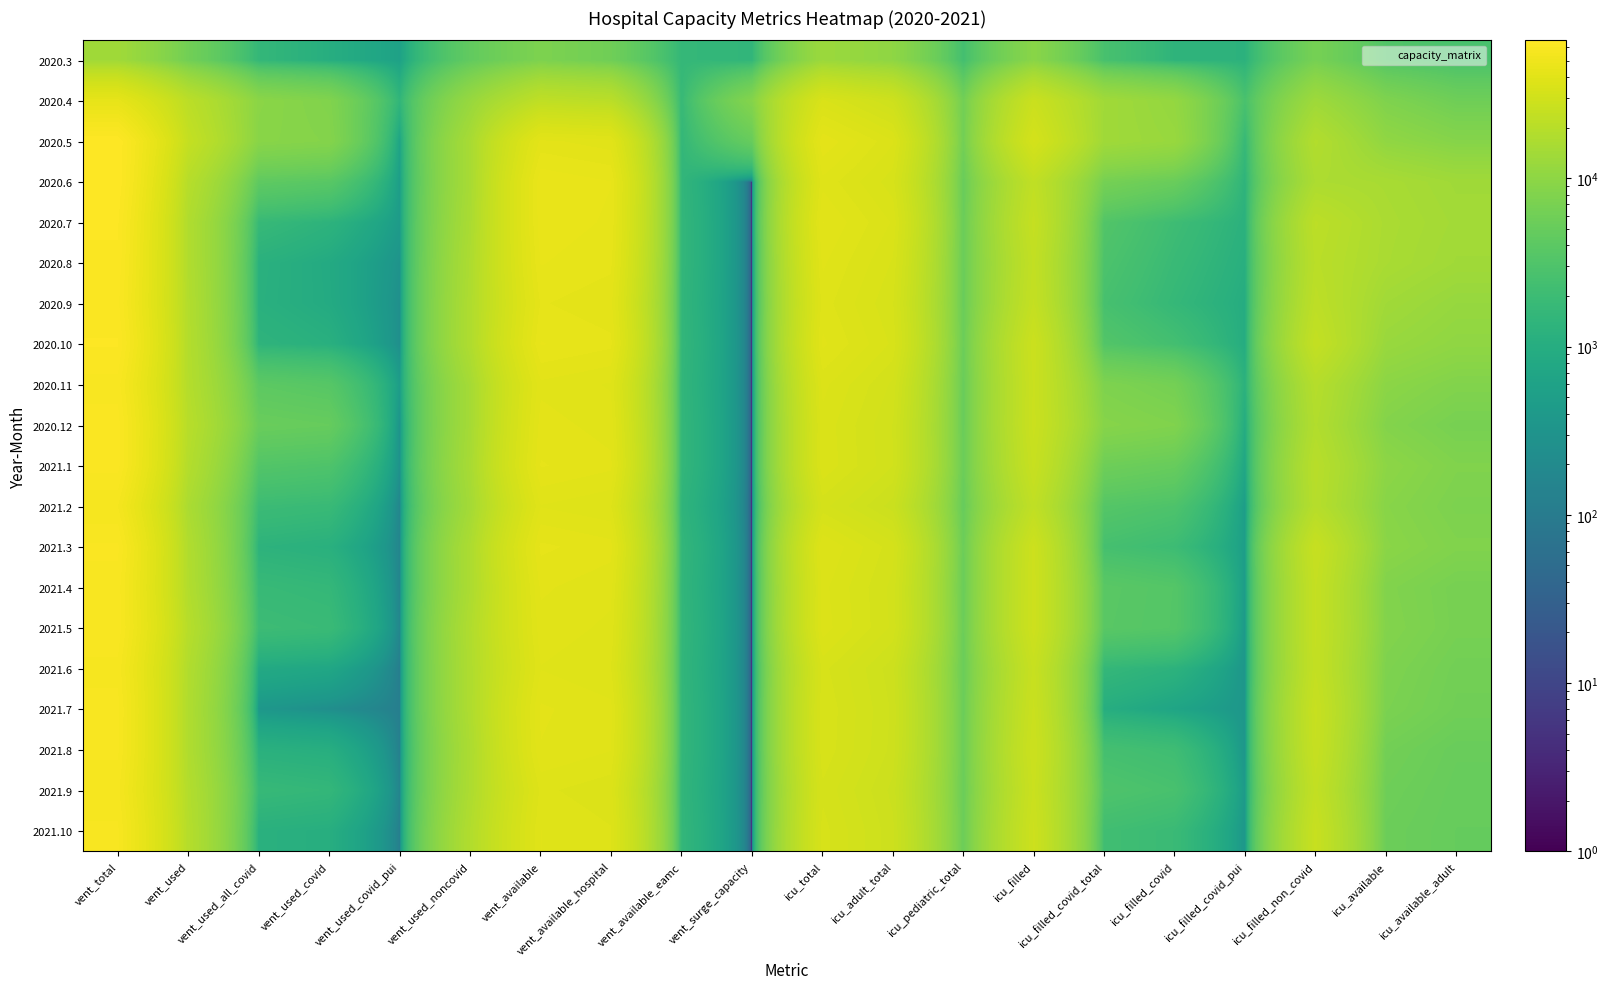

Reading left to right, what are all the values shown in this chart?

2020.3: vent_total=13649	vent_used=6145	vent_used_all_covid=1599	vent_used_covid=1023	vent_used_covid_pui=576	vent_used_noncovid=4546	vent_available=7504	vent_available_hospital=5892	vent_available_eamc=1612	vent_surge_capacity=1498	icu_total=12601	icu_adult_total=10200	icu_pediatric_total=2401	icu_filled=9290	icu_filled_covid_total=2637	icu_filled_covid=1373	icu_filled_covid_pui=1264	icu_filled_non_covid=6653	icu_available=3311	icu_available_adult=2742
2020.4: vent_total=43867	vent_used=21262	vent_used_all_covid=9513	vent_used_covid=8056	vent_used_covid_pui=1457	vent_used_noncovid=11749	vent_available=22605	vent_available_hospital=20883	vent_available_eamc=1722	vent_surge_capacity=8499	icu_total=34844	icu_adult_total=28693	icu_pediatric_total=6151	icu_filled=27057	icu_filled_covid_total=13796	icu_filled_covid=11109	icu_filled_covid_pui=2687	icu_filled_non_covid=13261	icu_available=7787	icu_available_adult=5805
2020.5: vent_total=66043	vent_used=24559	vent_used_all_covid=9164	vent_used_covid=8536	vent_used_covid_pui=628	vent_used_noncovid=15395	vent_available=41484	vent_available_hospital=39934	vent_available_eamc=1550	vent_surge_capacity=4963	icu_total=42458	icu_adult_total=36198	icu_pediatric_total=6260	icu_filled=31942	icu_filled_covid_total=13636	icu_filled_covid=11951	icu_filled_covid_pui=1685	icu_filled_non_covid=18306	icu_available=10516	icu_available_adult=8688
2020.6: vent_total=65834	vent_used=19570	vent_used_all_covid=4266	vent_used_covid=3783	vent_used_covid_pui=483	vent_used_noncovid=15304	vent_available=46264	vent_available_hospital=44764	vent_available_eamc=1500	vent_surge_capacity=0	icu_total=38756	icu_adult_total=33573	icu_pediatric_total=5183	icu_filled=23152	icu_filled_covid_total=6538	icu_filled_covid=5199	icu_filled_covid_pui=1339	icu_filled_non_covid=16614	icu_available=15604	icu_available_adult=13688
2020.7: vent_total=63617	vent_used=17672	vent_used_all_covid=1738	vent_used_covid=1302	vent_used_covid_pui=436	vent_used_noncovid=15934	vent_available=45945	vent_available_hospital=44395	vent_available_eamc=1550	vent_surge_capacity=0	icu_total=41094	icu_adult_total=35793	icu_pediatric_total=5301	icu_filled=24903	icu_filled_covid_total=3281	icu_filled_covid=2082	icu_filled_covid_pui=1199	icu_filled_non_covid=21622	icu_available=16191	icu_available_adult=14282
2020.8: vent_total=62735	vent_used=17888	vent_used_all_covid=1166	vent_used_covid=869	vent_used_covid_pui=297	vent_used_noncovid=16722	vent_available=44847	vent_available_hospital=43297	vent_available_eamc=1550	vent_surge_capacity=0	icu_total=39566	icu_adult_total=34265	icu_pediatric_total=5301	icu_filled=23671	icu_filled_covid_total=2918	icu_filled_covid=1839	icu_filled_covid_pui=1079	icu_filled_non_covid=20753	icu_available=15895	icu_available_adult=13782
2020.9: vent_total=61295	vent_used=18299	vent_used_all_covid=1141	vent_used_covid=887	vent_used_covid_pui=254	vent_used_noncovid=17158	vent_available=42996	vent_available_hospital=41496	vent_available_eamc=1500	vent_surge_capacity=0	icu_total=38380	icu_adult_total=33152	icu_pediatric_total=5228	icu_filled=24538	icu_filled_covid_total=2595	icu_filled_covid=1637	icu_filled_covid_pui=958	icu_filled_non_covid=21943	icu_available=13842	icu_available_adult=11649
2020.10: vent_total=63552	vent_used=18702	vent_used_all_covid=1359	vent_used_covid=1112	vent_used_covid_pui=247	vent_used_noncovid=17343	vent_available=44850	vent_available_hospital=43300	vent_available_eamc=1550	vent_surge_capacity=0	icu_total=39657	icu_adult_total=34139	icu_pediatric_total=5518	icu_filled=27550	icu_filled_covid_total=3319	icu_filled_covid=2369	icu_filled_covid_pui=950	icu_filled_non_covid=24231	icu_available=12107	icu_available_adult=10388
2020.11: vent_total=59442	vent_used=18905	vent_used_all_covid=4098	vent_used_covid=3633	vent_used_covid_pui=465	vent_used_noncovid=14807	vent_available=40537	vent_available_hospital=39037	vent_available_eamc=1500	vent_surge_capacity=0	icu_total=36505	icu_adult_total=31289	icu_pediatric_total=5216	icu_filled=26843	icu_filled_covid_total=7649	icu_filled_covid=6453	icu_filled_covid_pui=1196	icu_filled_non_covid=19194	icu_available=9662	icu_available_adult=8164
2020.12: vent_total=61770	vent_used=19991	vent_used_all_covid=5218	vent_used_covid=4927	vent_used_covid_pui=291	vent_used_noncovid=14773	vent_available=41779	vent_available_hospital=40229	vent_available_eamc=1550	vent_surge_capacity=0	icu_total=35454	icu_adult_total=30215	icu_pediatric_total=5239	icu_filled=27060	icu_filled_covid_total=8841	icu_filled_covid=7942	icu_filled_covid_pui=899	icu_filled_non_covid=18219	icu_available=8394	icu_available_adult=6736
2021.1: vent_total=61690	vent_used=18695	vent_used_all_covid=3318	vent_used_covid=3045	vent_used_covid_pui=273	vent_used_noncovid=15377	vent_available=42995	vent_available_hospital=41445	vent_available_eamc=1550	vent_surge_capacity=0	icu_total=35708	icu_adult_total=30307	icu_pediatric_total=5401	icu_filled=25841	icu_filled_covid_total=5707	icu_filled_covid=5008	icu_filled_covid_pui=699	icu_filled_non_covid=20134	icu_available=9867	icu_available_adult=7985
2021.2: vent_total=55504	vent_used=16354	vent_used_all_covid=1968	vent_used_covid=1809	vent_used_covid_pui=159	vent_used_noncovid=14386	vent_available=39150	vent_available_hospital=37750	vent_available_eamc=1400	vent_surge_capacity=0	icu_total=32099	icu_adult_total=27115	icu_pediatric_total=4984	icu_filled=23045	icu_filled_covid_total=3469	icu_filled_covid=2998	icu_filled_covid_pui=471	icu_filled_non_covid=19576	icu_available=9054	icu_available_adult=7438
2021.3: vent_total=61144	vent_used=17883	vent_used_all_covid=1291	vent_used_covid=1138	vent_used_covid_pui=153	vent_used_noncovid=16592	vent_available=43261	vent_available_hospital=41711	vent_available_eamc=1550	vent_surge_capacity=0	icu_total=37686	icu_adult_total=32168	icu_pediatric_total=5518	icu_filled=28180	icu_filled_covid_total=2500	icu_filled_covid=2021	icu_filled_covid_pui=479	icu_filled_non_covid=25680	icu_available=9506	icu_available_adult=8025
2021.4: vent_total=59520	vent_used=18208	vent_used_all_covid=1762	vent_used_covid=1611	vent_used_covid_pui=151	vent_used_noncovid=16446	vent_available=41312	vent_available_hospital=39812	vent_available_eamc=1500	vent_surge_capacity=0	icu_total=36509	icu_adult_total=31169	icu_pediatric_total=5340	icu_filled=28404	icu_filled_covid_total=3887	icu_filled_covid=3452	icu_filled_covid_pui=435	icu_filled_non_covid=24517	icu_available=8105	icu_available_adult=6725
2021.5: vent_total=59967	vent_used=19595	vent_used_all_covid=2025	vent_used_covid=1865	vent_used_covid_pui=160	vent_used_noncovid=17570	vent_available=40372	vent_available_hospital=38822	vent_available_eamc=1550	vent_surge_capacity=0	icu_total=36801	icu_adult_total=31283	icu_pediatric_total=5518	icu_filled=28469	icu_filled_covid_total=3823	icu_filled_covid=3434	icu_filled_covid_pui=389	icu_filled_non_covid=24646	icu_available=8332	icu_available_adult=6773
2021.6: vent_total=57199	vent_used=18027	vent_used_all_covid=835	vent_used_covid=723	vent_used_covid_pui=112	vent_used_noncovid=17192	vent_available=39172	vent_available_hospital=37672	vent_available_eamc=1500	vent_surge_capacity=0	icu_total=33522	icu_adult_total=28210	icu_pediatric_total=5312	icu_filled=25860	icu_filled_covid_total=1601	icu_filled_covid=1267	icu_filled_covid_pui=334	icu_filled_non_covid=24259	icu_available=7662	icu_available_adult=6212
2021.7: vent_total=58816	vent_used=17507	vent_used_all_covid=355	vent_used_covid=238	vent_used_covid_pui=117	vent_used_noncovid=17152	vent_available=41309	vent_available_hospital=39759	vent_available_eamc=1550	vent_surge_capacity=0	icu_total=34211	icu_adult_total=28725	icu_pediatric_total=5486	icu_filled=26914	icu_filled_covid_total=1005	icu_filled_covid=662	icu_filled_covid_pui=343	icu_filled_non_covid=25909	icu_available=7297	icu_available_adult=6008
2021.8: vent_total=58499	vent_used=17593	vent_used_all_covid=1152	vent_used_covid=1031	vent_used_covid_pui=121	vent_used_noncovid=16441	vent_available=40906	vent_available_hospital=39356	vent_available_eamc=1550	vent_surge_capacity=0	icu_total=34069	icu_adult_total=28551	icu_pediatric_total=5518	icu_filled=27847	icu_filled_covid_total=2446	icu_filled_covid=2116	icu_filled_covid_pui=330	icu_filled_non_covid=25401	icu_available=6222	icu_available_adult=5171
2021.9: vent_total=56507	vent_used=18529	vent_used_all_covid=1719	vent_used_covid=1572	vent_used_covid_pui=147	vent_used_noncovid=16810	vent_available=37978	vent_available_hospital=36478	vent_available_eamc=1500	vent_surge_capacity=0	icu_total=32682	icu_adult_total=27342	icu_pediatric_total=5340	icu_filled=26888	icu_filled_covid_total=3075	icu_filled_covid=2668	icu_filled_covid_pui=407	icu_filled_non_covid=23801	icu_available=5794	icu_available_adult=4996
2021.10: vent_total=58439	vent_used=19149	vent_used_all_covid=1152	vent_used_covid=1036	vent_used_covid_pui=116	vent_used_noncovid=17997	vent_available=39290	vent_available_hospital=37740	vent_available_eamc=1550	vent_surge_capacity=0	icu_total=33603	icu_adult_total=28081	icu_pediatric_total=5522	icu_filled=28085	icu_filled_covid_total=2232	icu_filled_covid=1880	icu_filled_covid_pui=352	icu_filled_non_covid=25853	icu_available=5518	icu_available_adult=4891